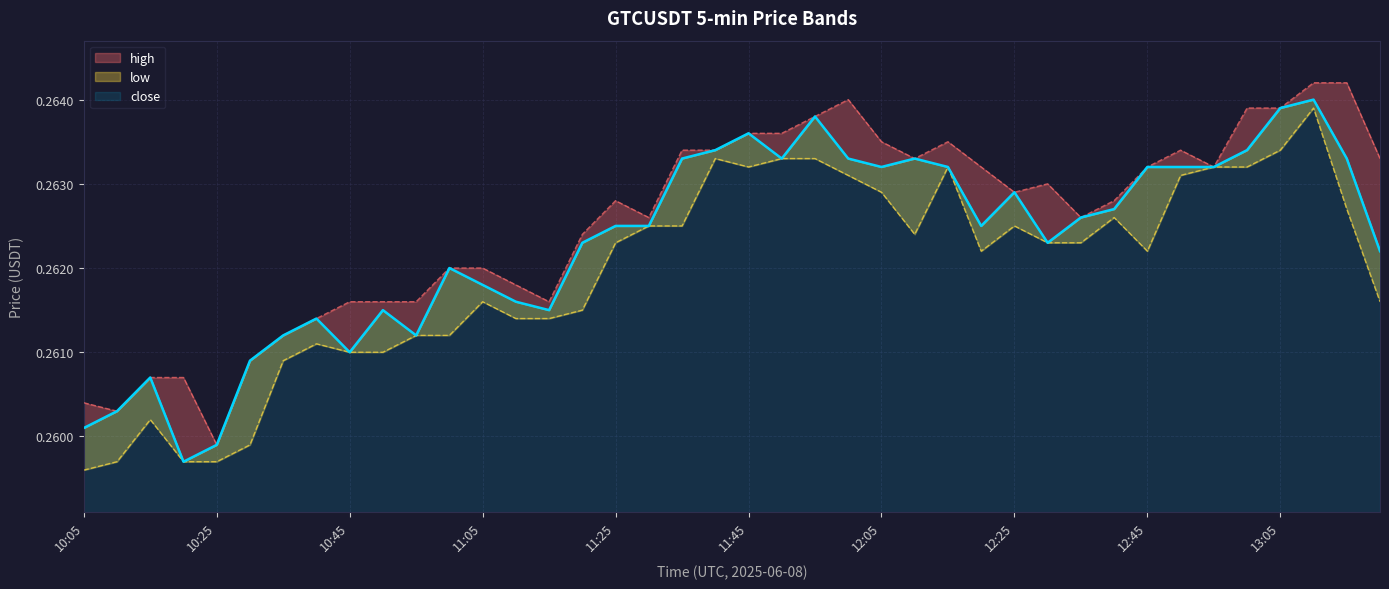

At which category is the sum across all series the highest?

13:10